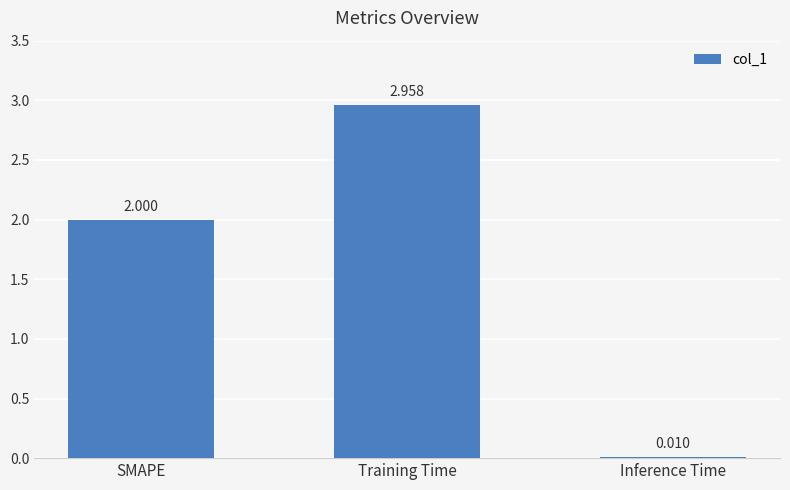

Between Training Time and Inference Time, which is larger?

Training Time